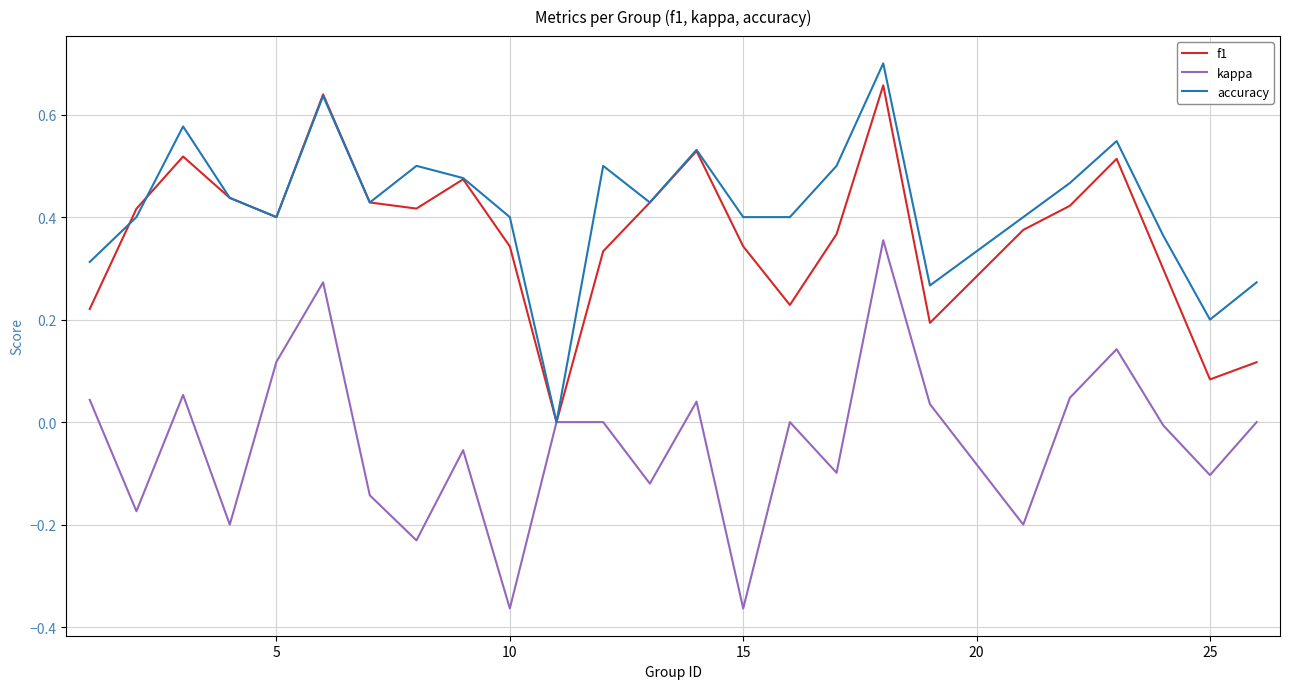

How many lines are shown in the chart?

3